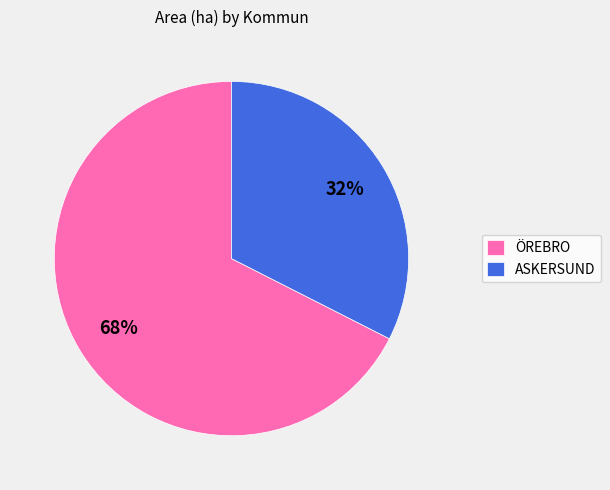

Which category has the biggest portion of the pie?

ÖREBRO